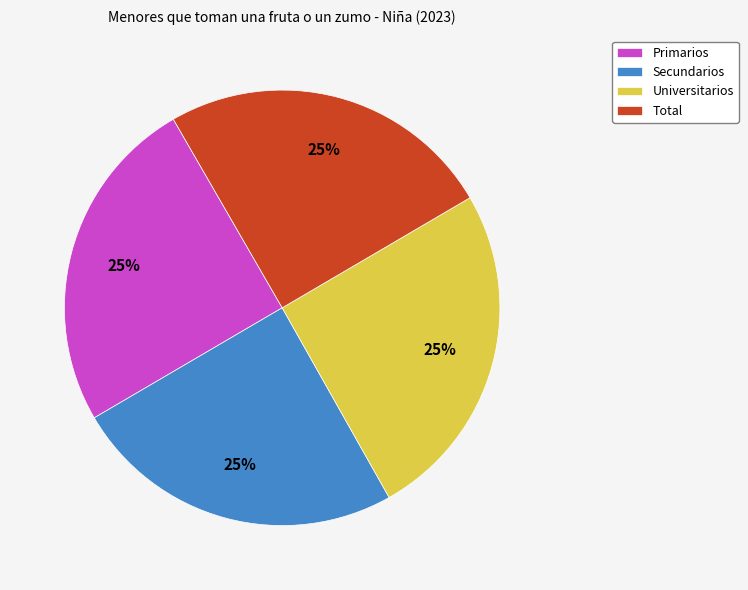

Does Secundarios account for over 50% of the chart?

No